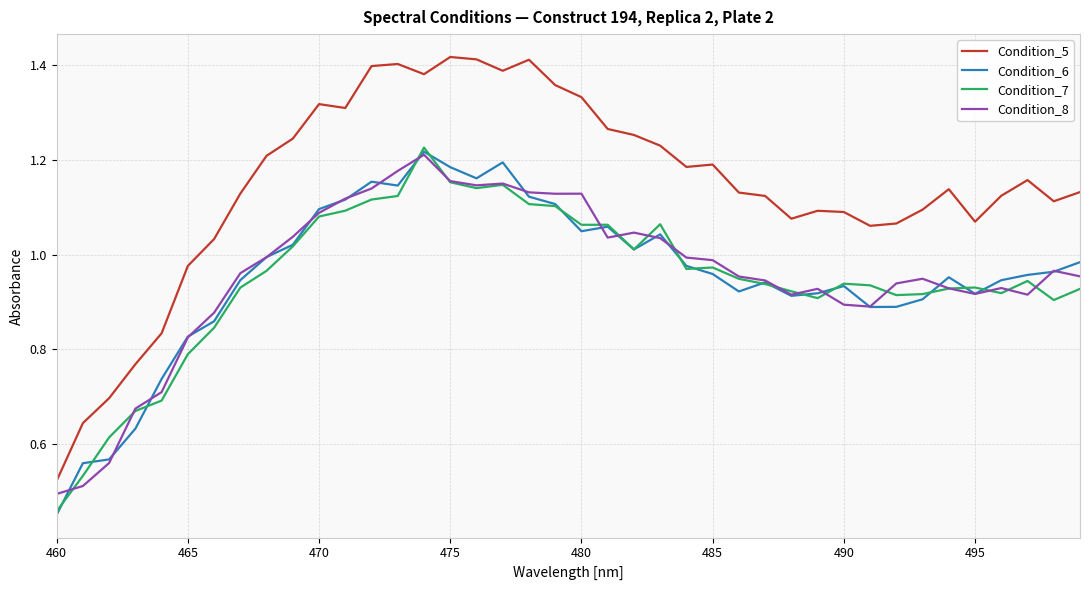

Which series has the widest spread of values?

Condition_5